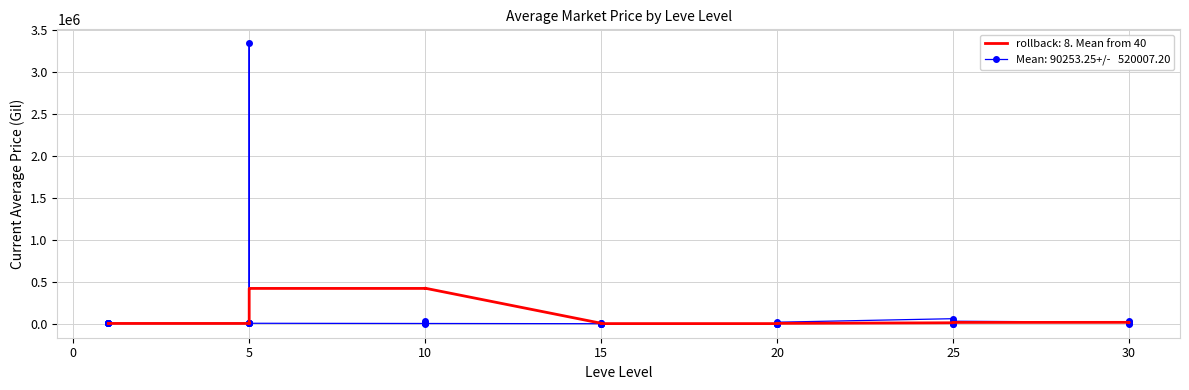

Is this an area chart (filled region under the line)?

No